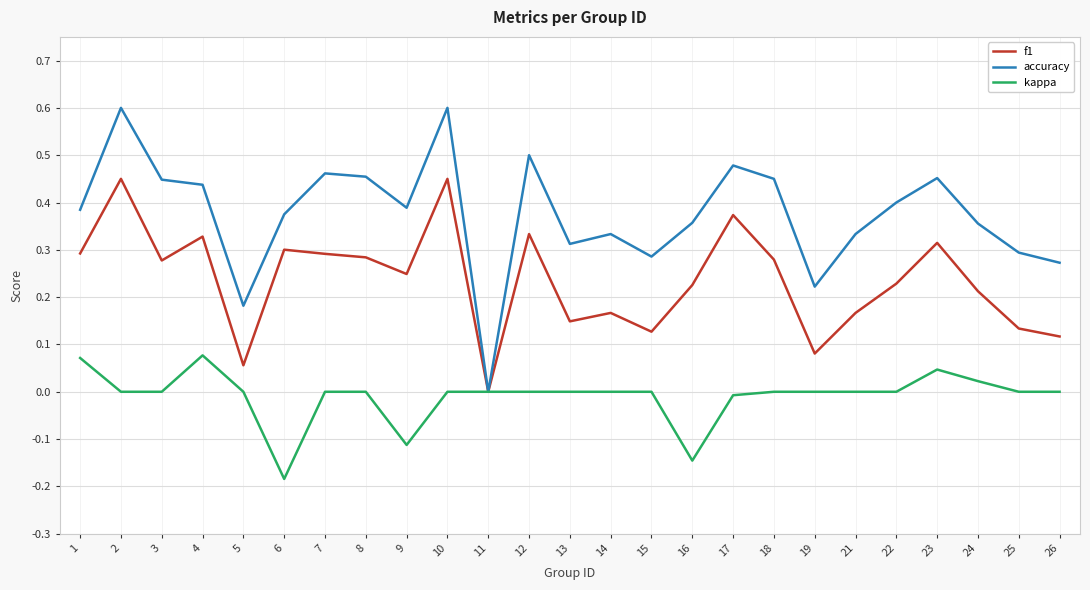

The accuracy series shows 0.0 at 11. True or false?

True